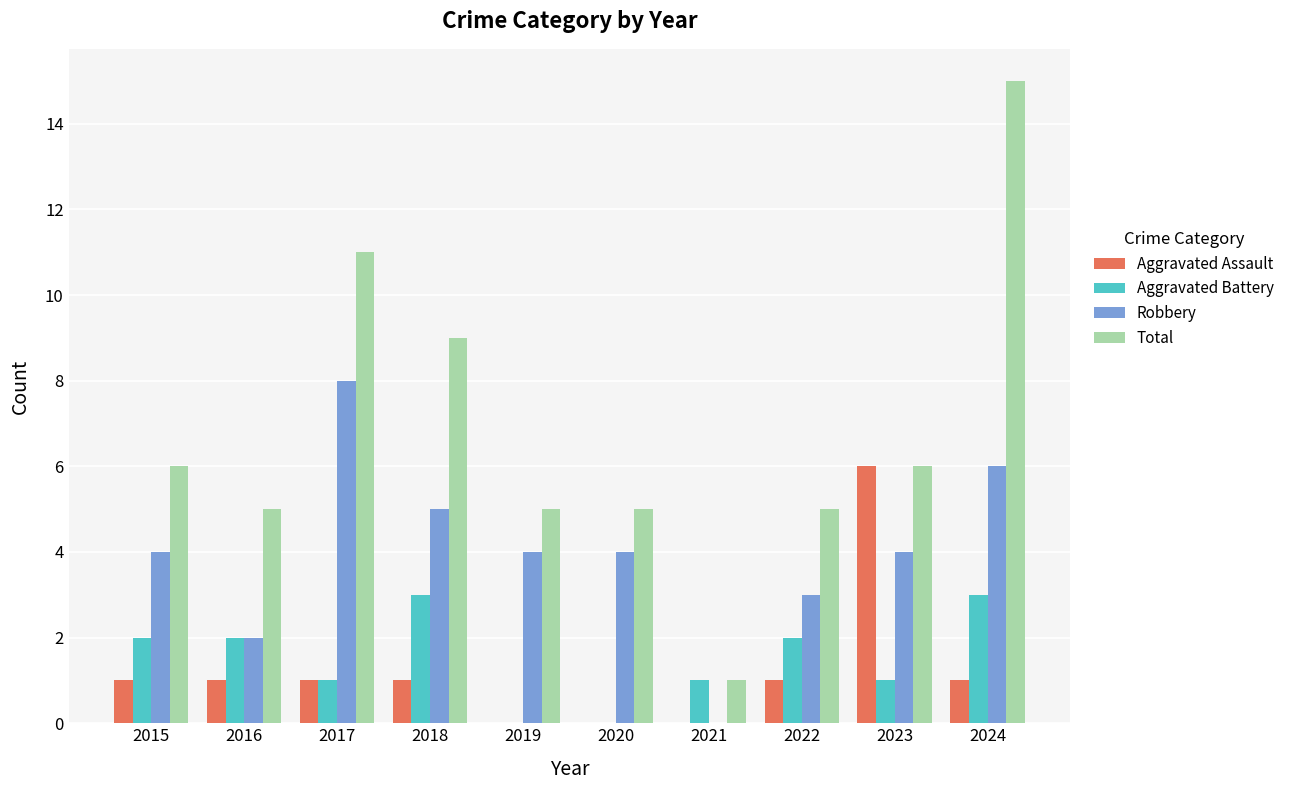

Which series has the largest total across all categories?

Total